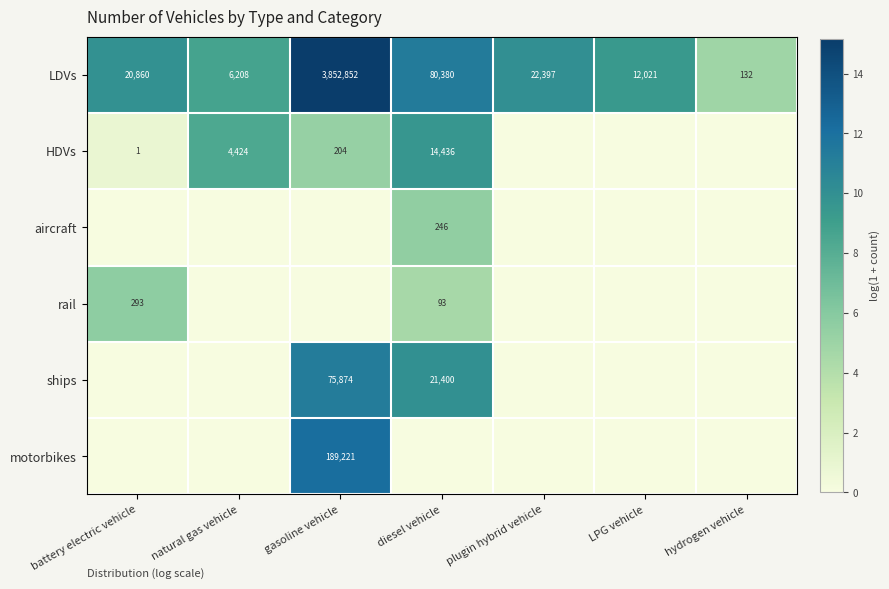

What is the average value of the LDVs series?

570693